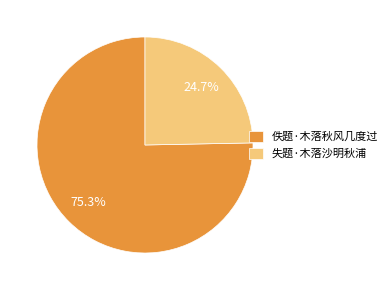

How many slices are in this pie chart?

2